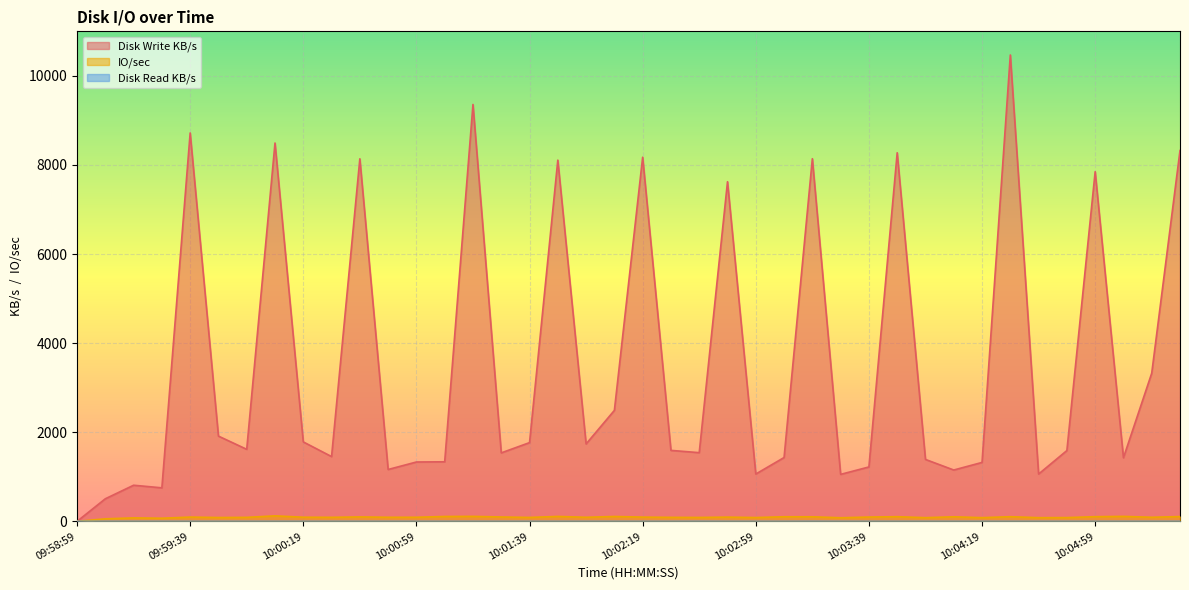

Between 09:59:59 and 10:05:29, which is larger?

10:05:29